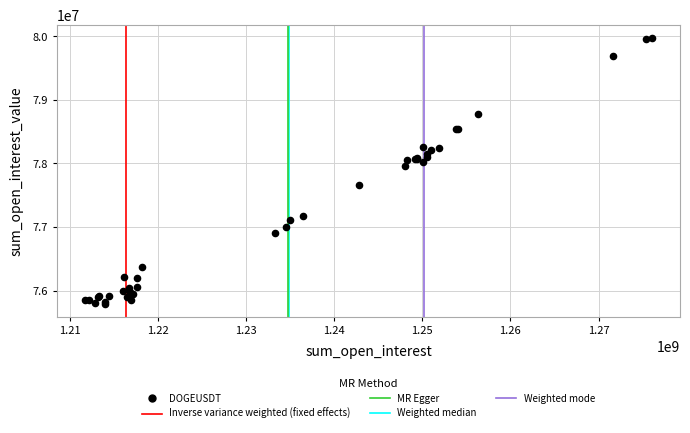

What Y value in the scatter plot is closest to 77882435?

77956172.3